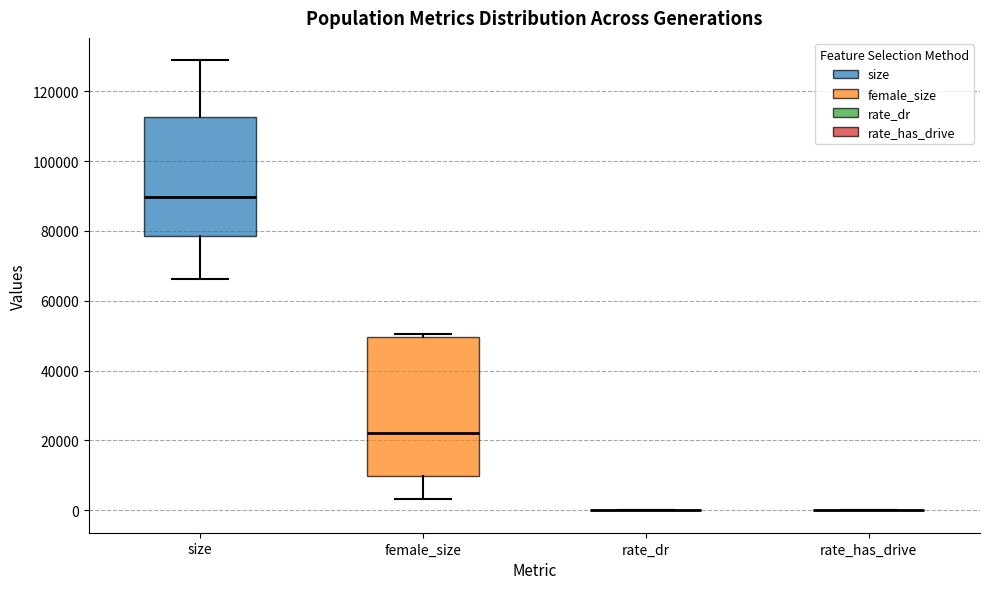

Reading left to right, read every box against the y-axis: the position of its median line, the range the box covers, and the ends of its whiskers. The values are not printed on the chart, so give them approximately, as read against the axis.

size: median 90000, box 78000 to 112000, whiskers 66000 to 128000
female_size: median 22000, box 10000 to 50000, whiskers 4000 to 50000 (just above the box's upper edge)
rate_dr: box collapsed to a line at 0, whiskers 0 to 0
rate_has_drive: box collapsed to a line at 0, whiskers 0 to 0